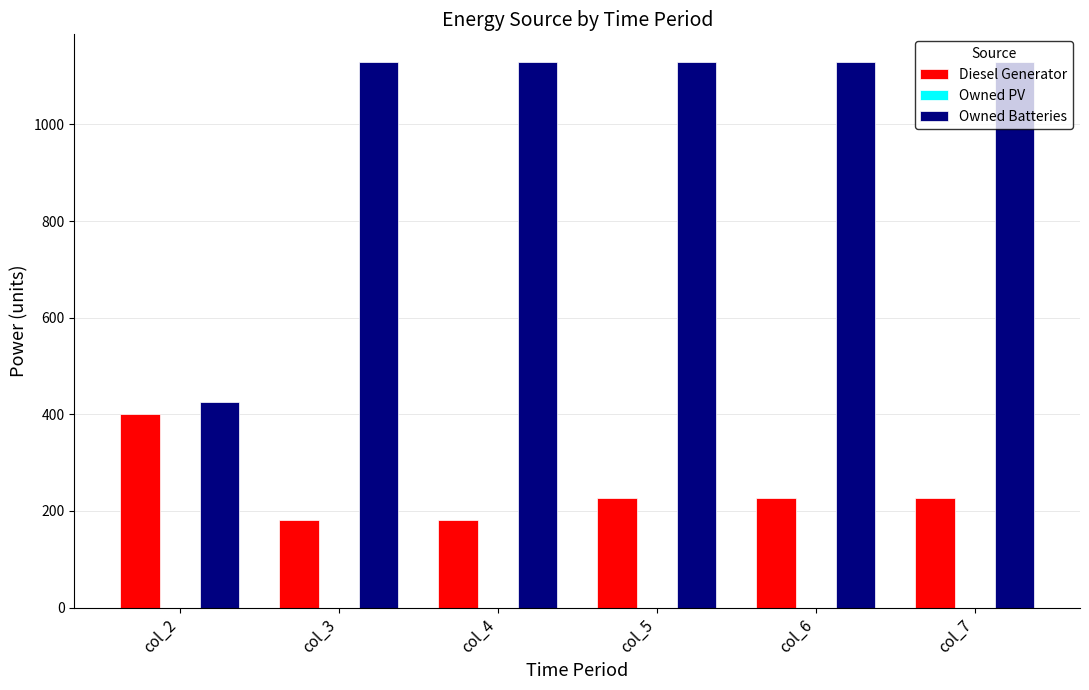

Which series has the largest total across all categories?

Owned Batteries